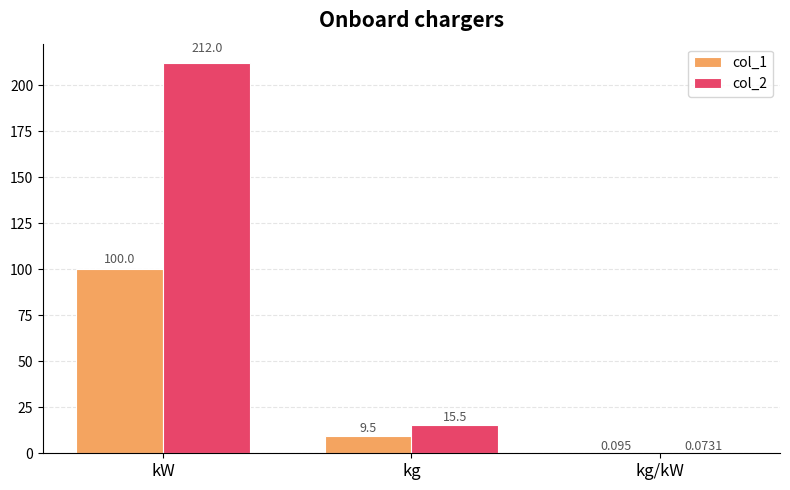

Which series has the widest spread of values?

col_2